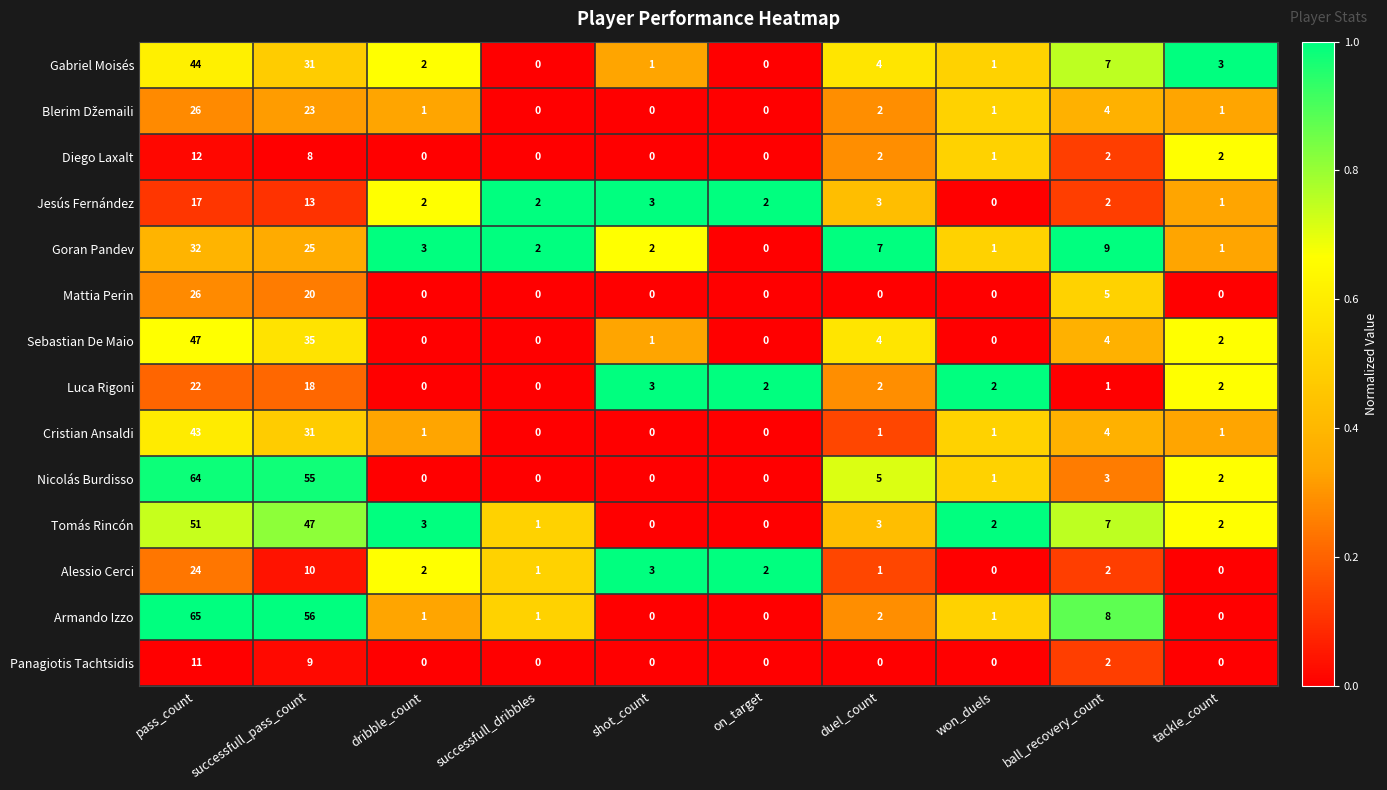

At which label does Armando Izzo first exceed 1?

pass_count